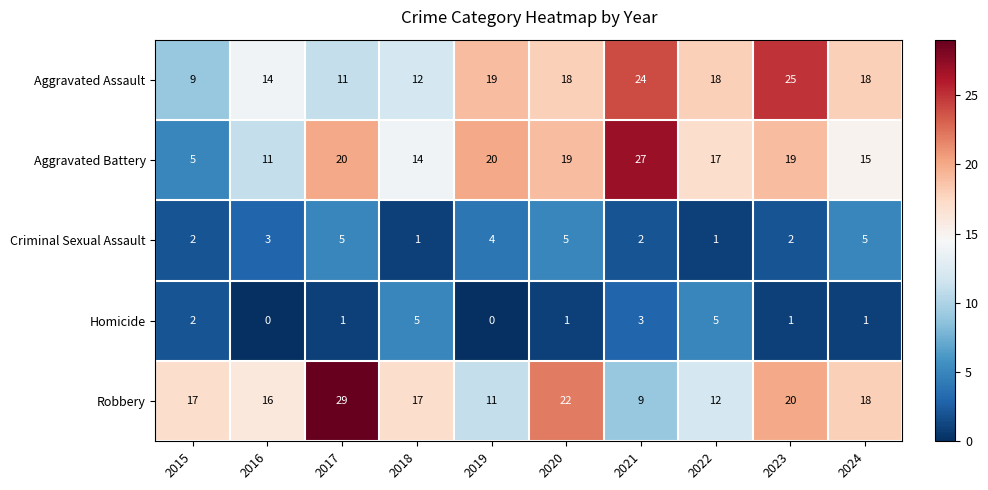

What is the difference between the maximum and minimum values in the Robbery series?

20